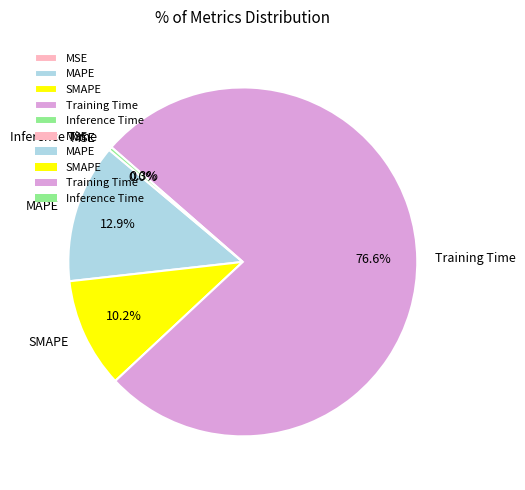

What is the total percentage of SMAPE and MAPE?

23.1%